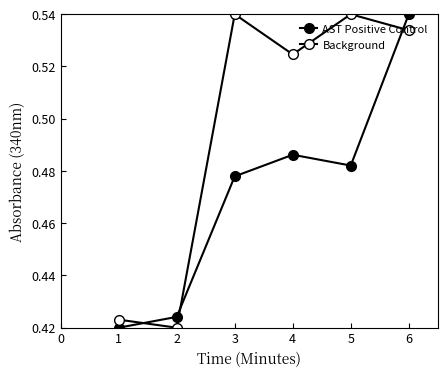

What is the average value of the AST Positive Control series?

0.5